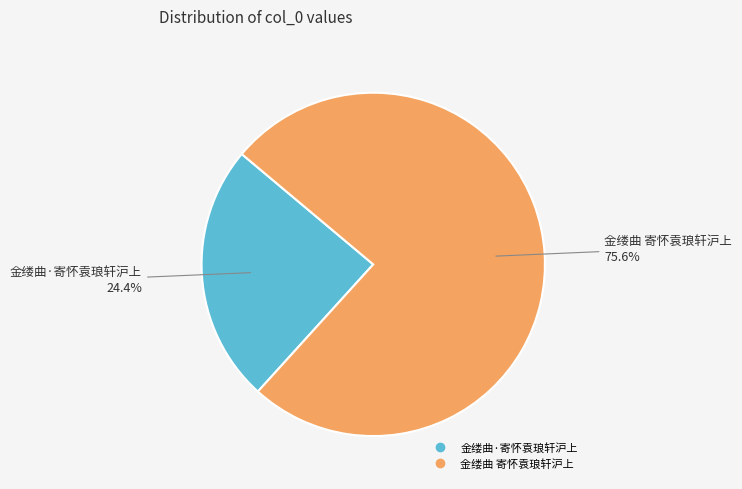

Which slice is the largest?

金缕曲 寄怀袁琅轩沪上